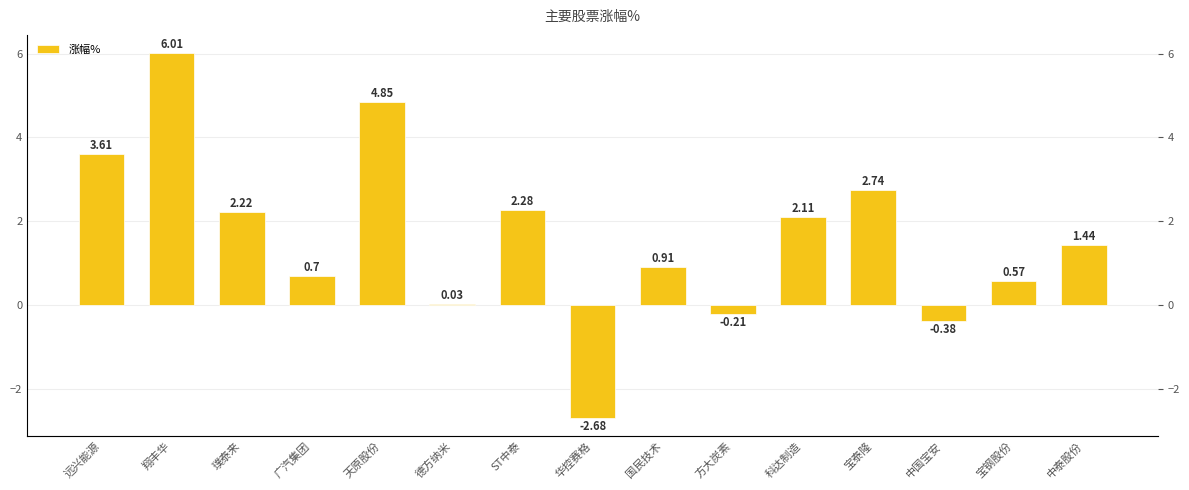

What is the value of the 7th bar from the left?

2.3